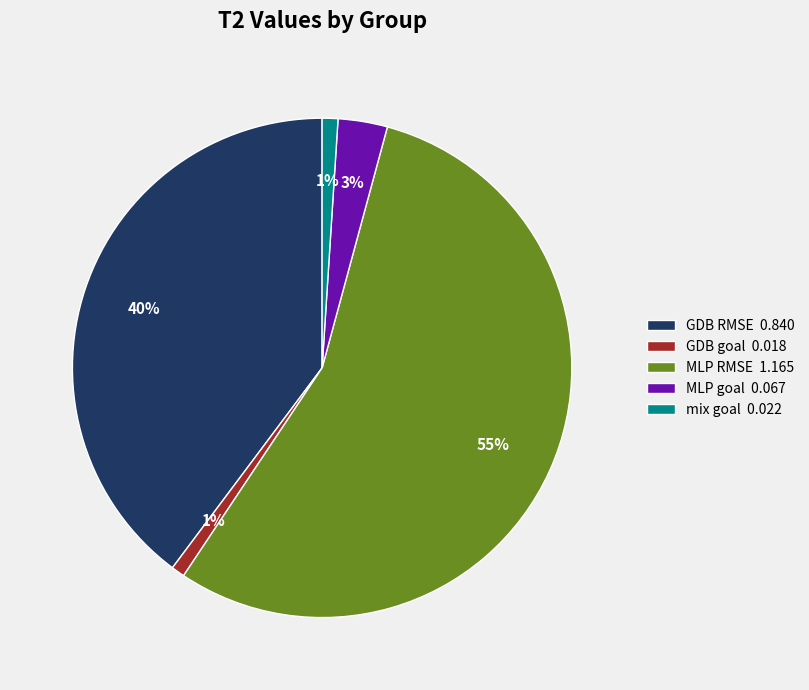

To the nearest percent, what is the average slice percentage?

20%